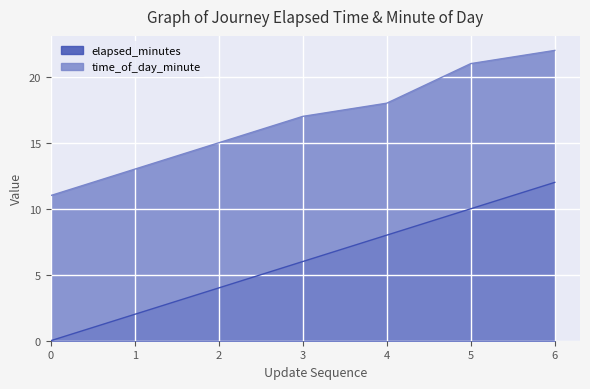

The value of elapsed_minutes at 0 is 6. True or false?

False